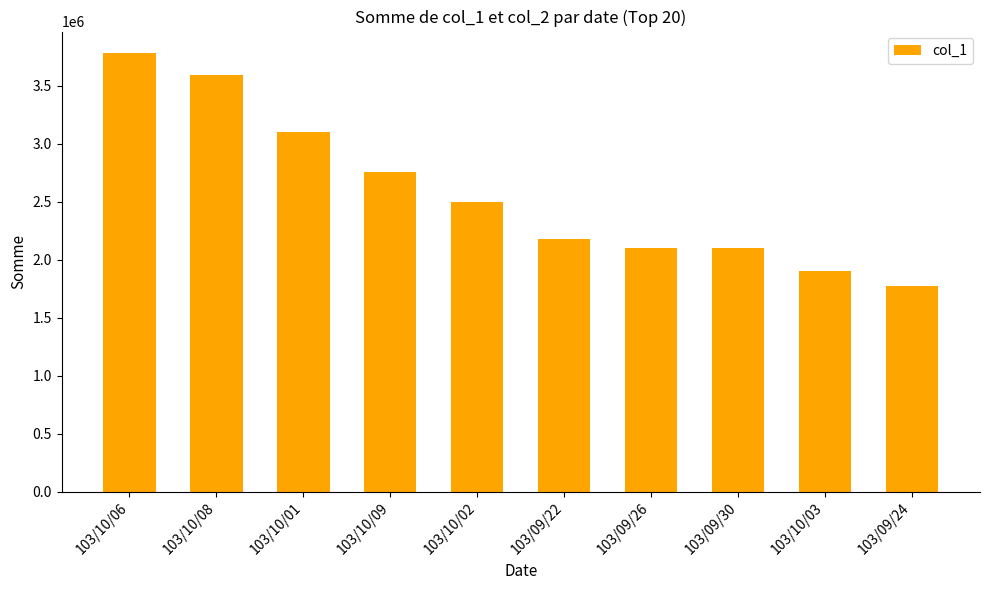

What is the value of the 8th bar from the left?

2100000